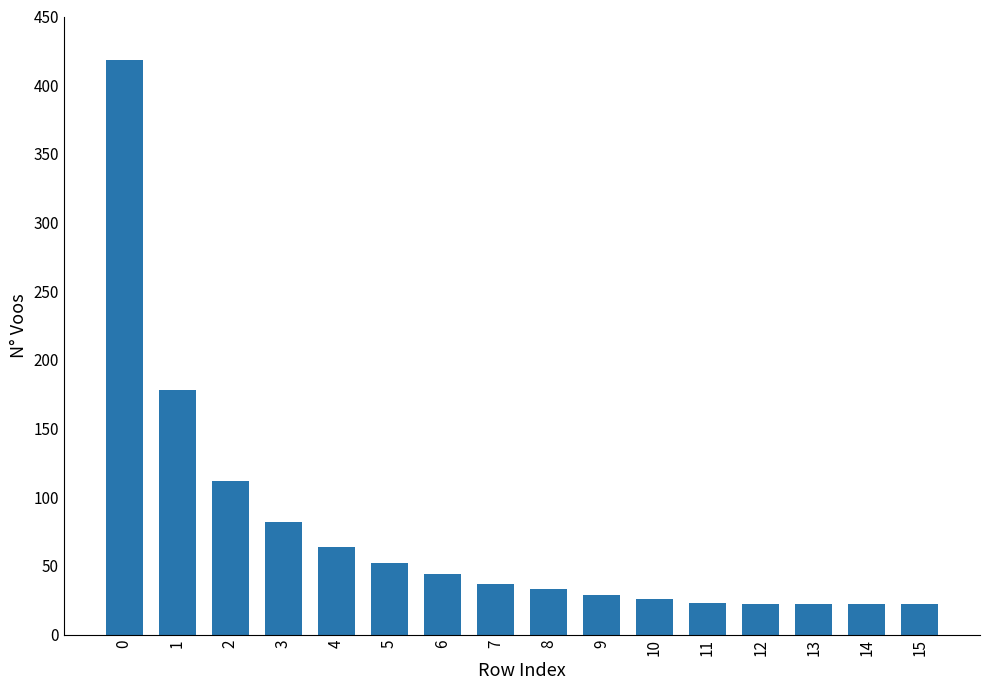

How many series are shown in this chart?

1